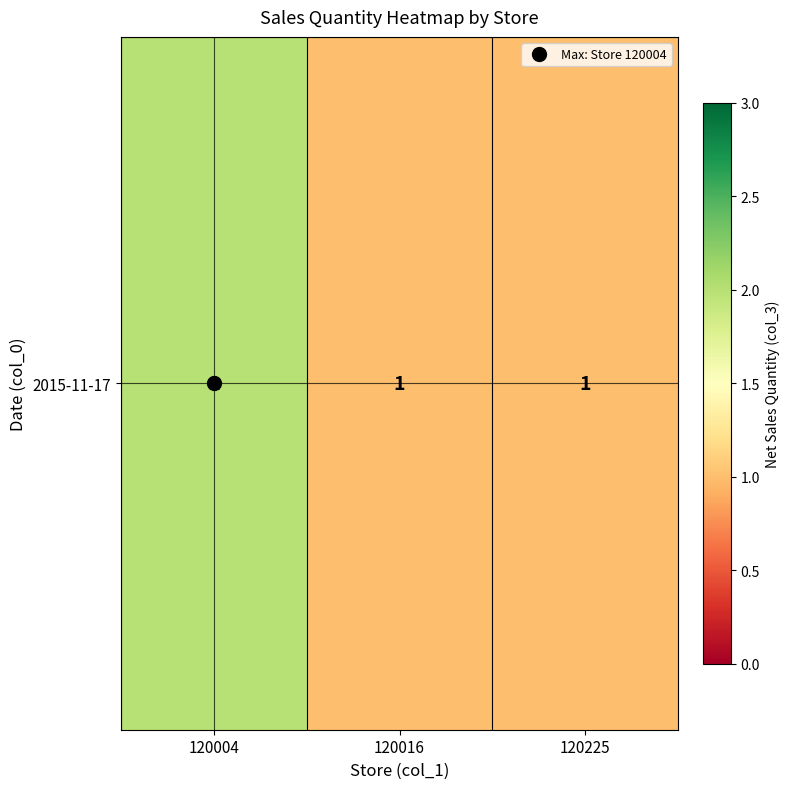

Reading right to left, list all the values displayed in this chart.

1	1	2